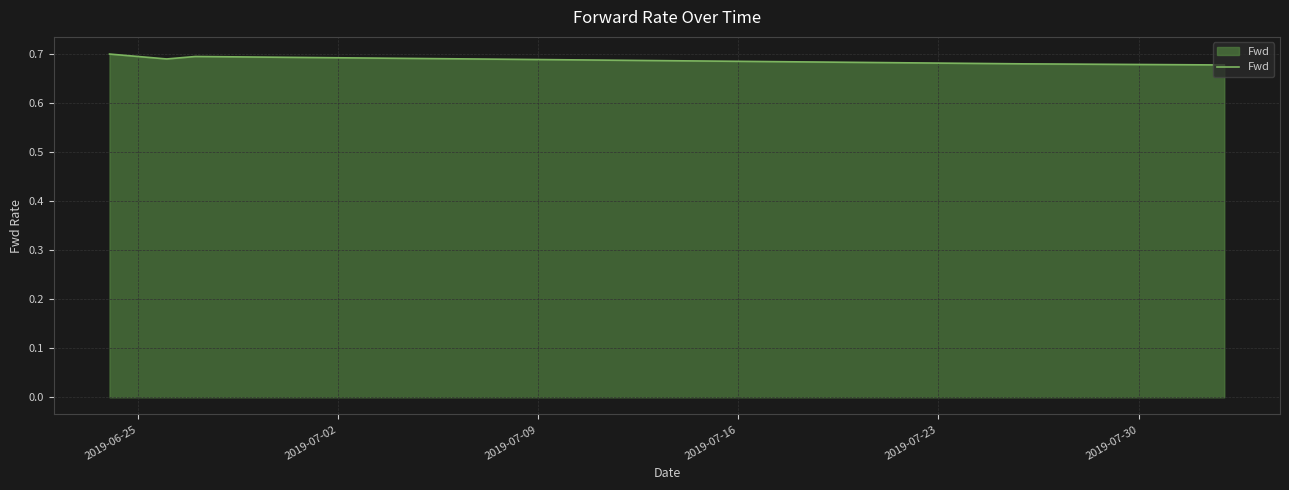

How many lines are shown in the chart?

1